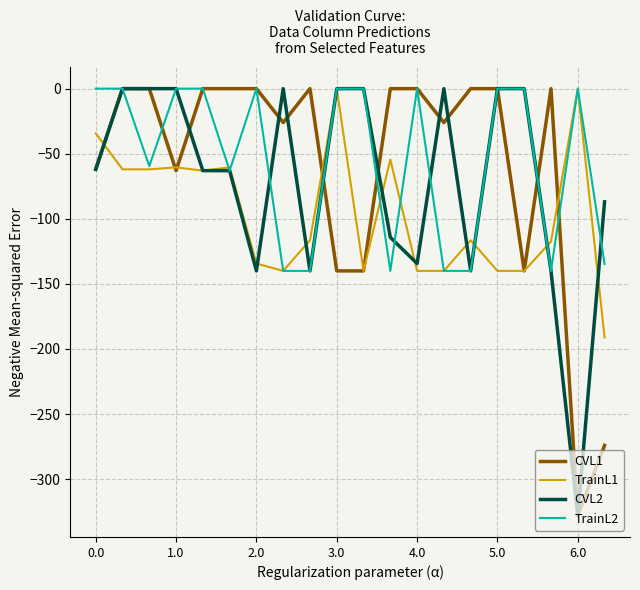

What is the minimum value for TrainL1?

-191.1